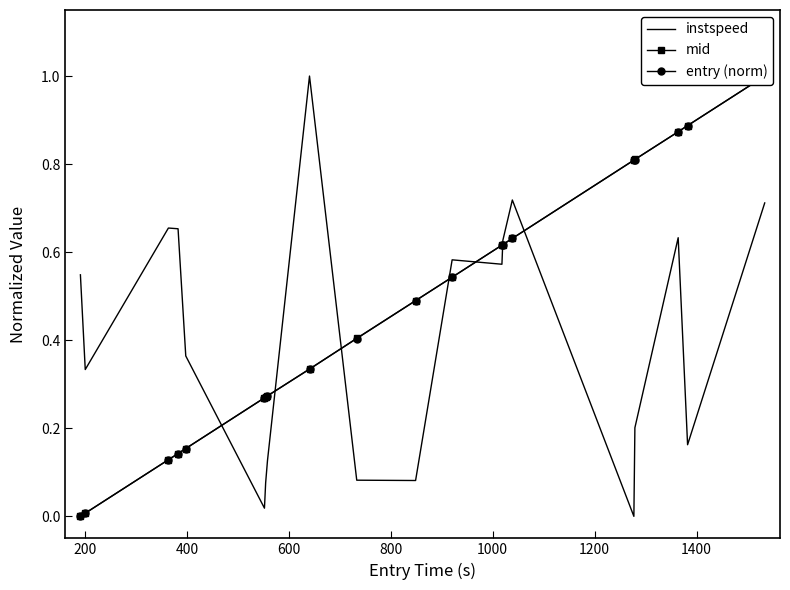

Is this an area chart (filled region under the line)?

No